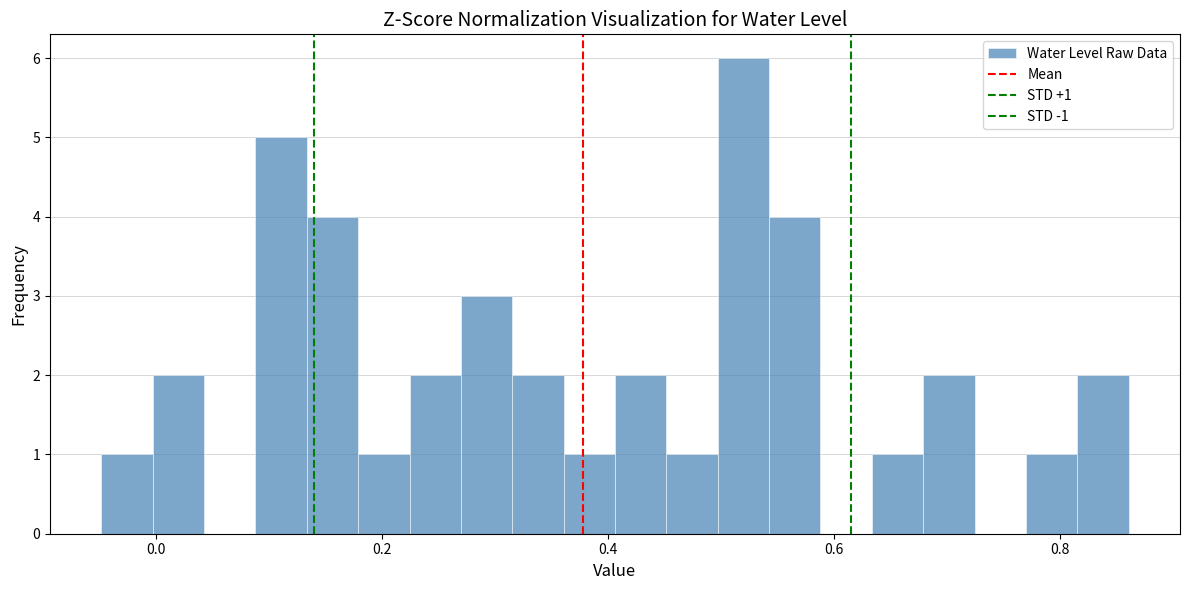

Around what value on the x-axis is the tallest bar? Give the approximate position of its centre, as read against the axis.

0.52